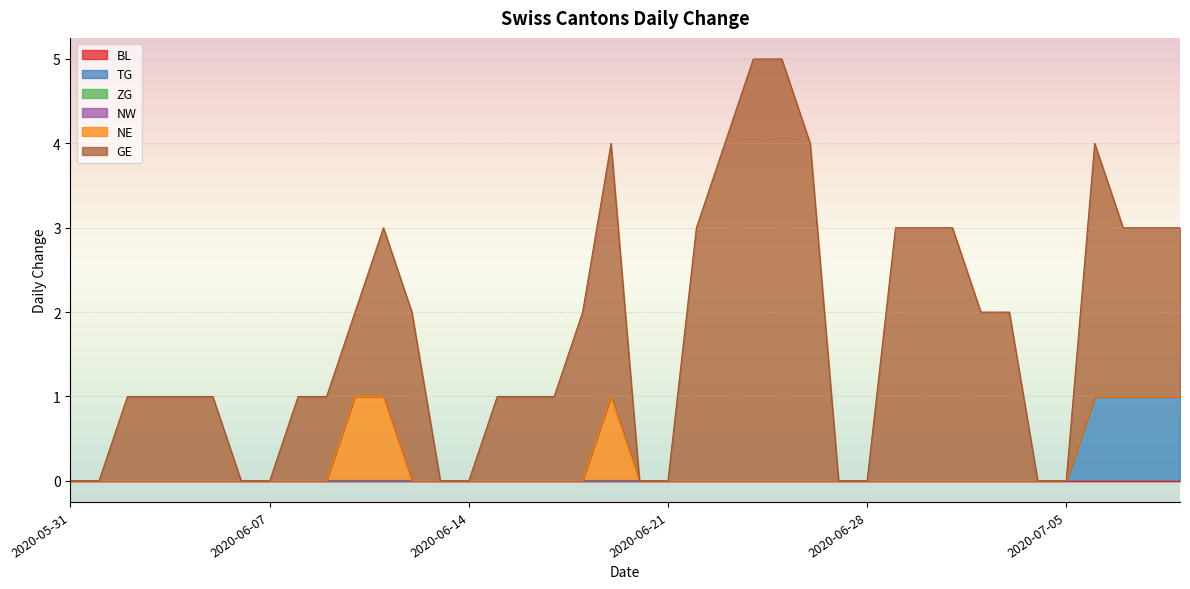

What is the label of the 21st point from the left?

2020-06-20